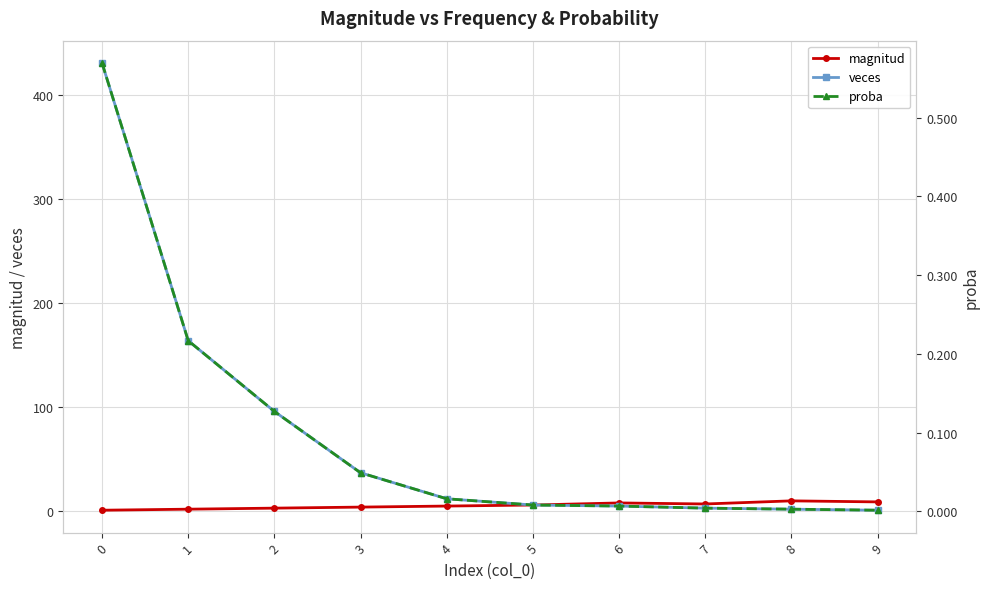

At how many categories does at least one series exceed 68?

3